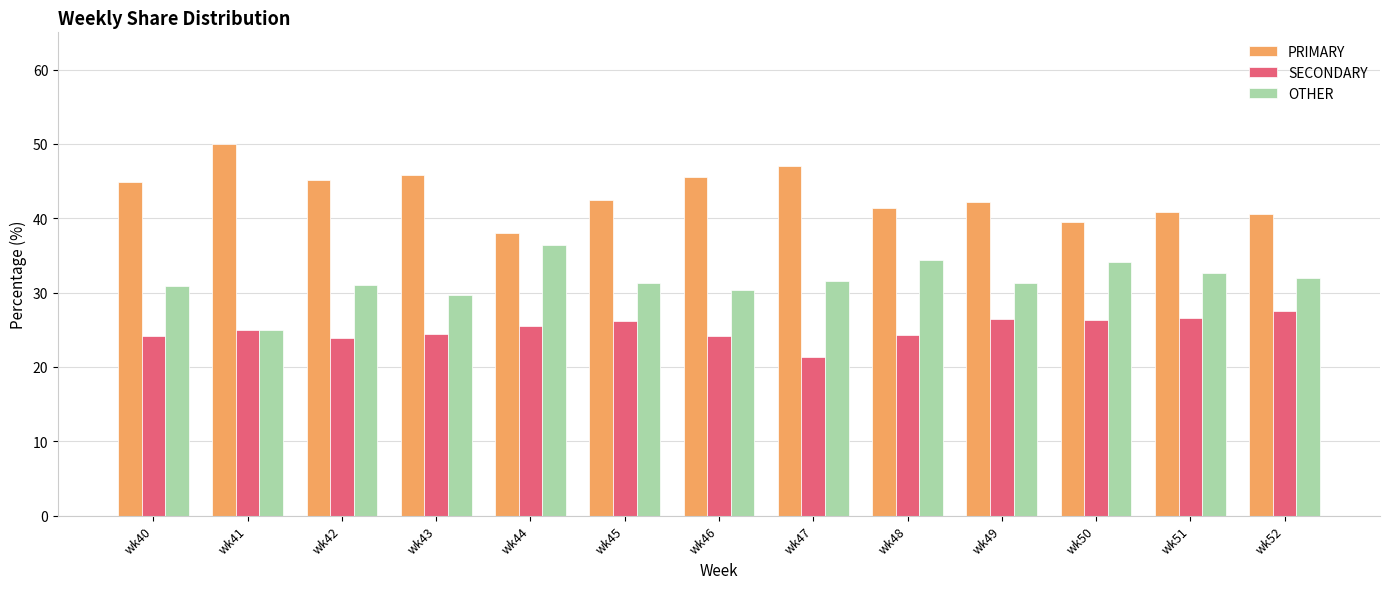

What is the value of the OTHER bar at the 12th from the left?

32.7